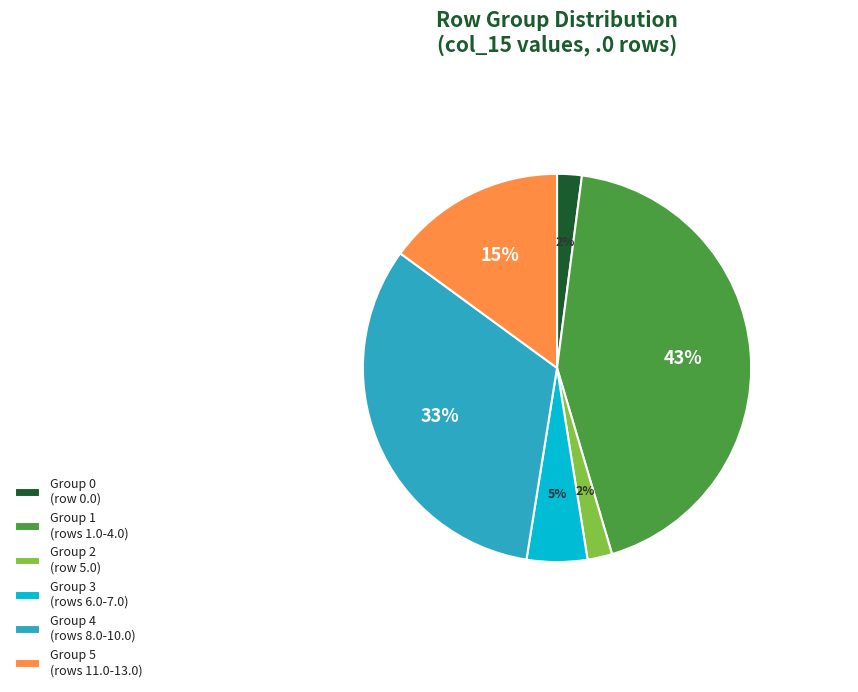

To the nearest percent, what percentage of the pie is Group 1 (rows 1.0-4.0)?

43%